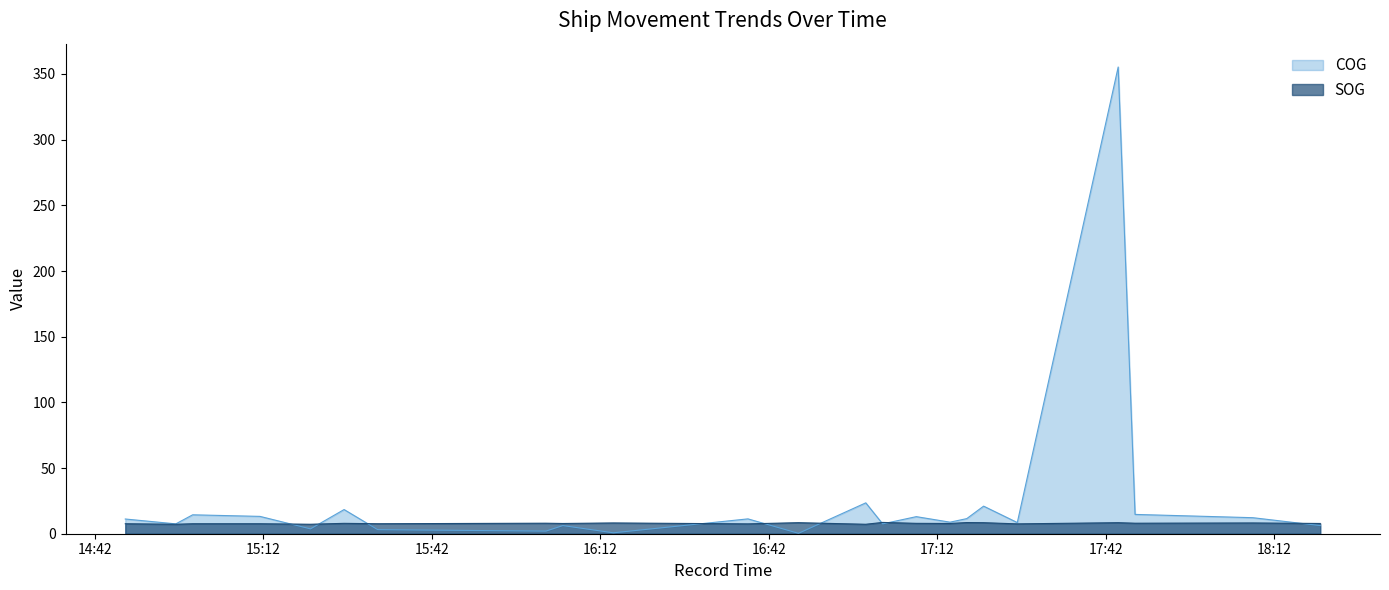

Reading right to left, extract all data points from this chart.

SOG: 2024-04-24 18:20:13=7.8	2024-04-24 18:08:13=8.2	2024-04-24 17:47:14=8.0	2024-04-24 17:44:14=8.4	2024-04-24 17:26:16=7.5	2024-04-24 17:20:16=8.4	2024-04-24 17:17:16=8.5	2024-04-24 17:14:17=7.8	2024-04-24 17:08:17=7.9	2024-04-24 17:02:17=8.6	2024-04-24 16:59:17=7.2	2024-04-24 16:47:18=8.4	2024-04-24 16:38:18=7.5	2024-04-24 16:14:20=8.2	2024-04-24 16:05:20=7.8	2024-04-24 16:02:20=8.0	2024-04-24 15:32:22=7.6	2024-04-24 15:26:23=7.9	2024-04-24 15:20:24=7.2	2024-04-24 15:11:24=7.6	2024-04-24 14:59:25=7.6	2024-04-24 14:56:25=7.2	2024-04-24 14:47:25=7.6
COG: 2024-04-24 18:20:13=6.2	2024-04-24 18:08:13=12.2	2024-04-24 17:47:14=14.7	2024-04-24 17:44:14=355.3	2024-04-24 17:26:16=8.5	2024-04-24 17:20:16=21.0	2024-04-24 17:17:16=11.5	2024-04-24 17:14:17=8.8	2024-04-24 17:08:17=13.0	2024-04-24 17:02:17=7.5	2024-04-24 16:59:17=23.5	2024-04-24 16:47:18=0.3	2024-04-24 16:38:18=11.3	2024-04-24 16:14:20=0.7	2024-04-24 16:05:20=6.2	2024-04-24 16:02:20=2.0	2024-04-24 15:32:22=3.1	2024-04-24 15:26:23=18.4	2024-04-24 15:20:24=3.7	2024-04-24 15:11:24=13.2	2024-04-24 14:59:25=14.4	2024-04-24 14:56:25=7.5	2024-04-24 14:47:25=11.2